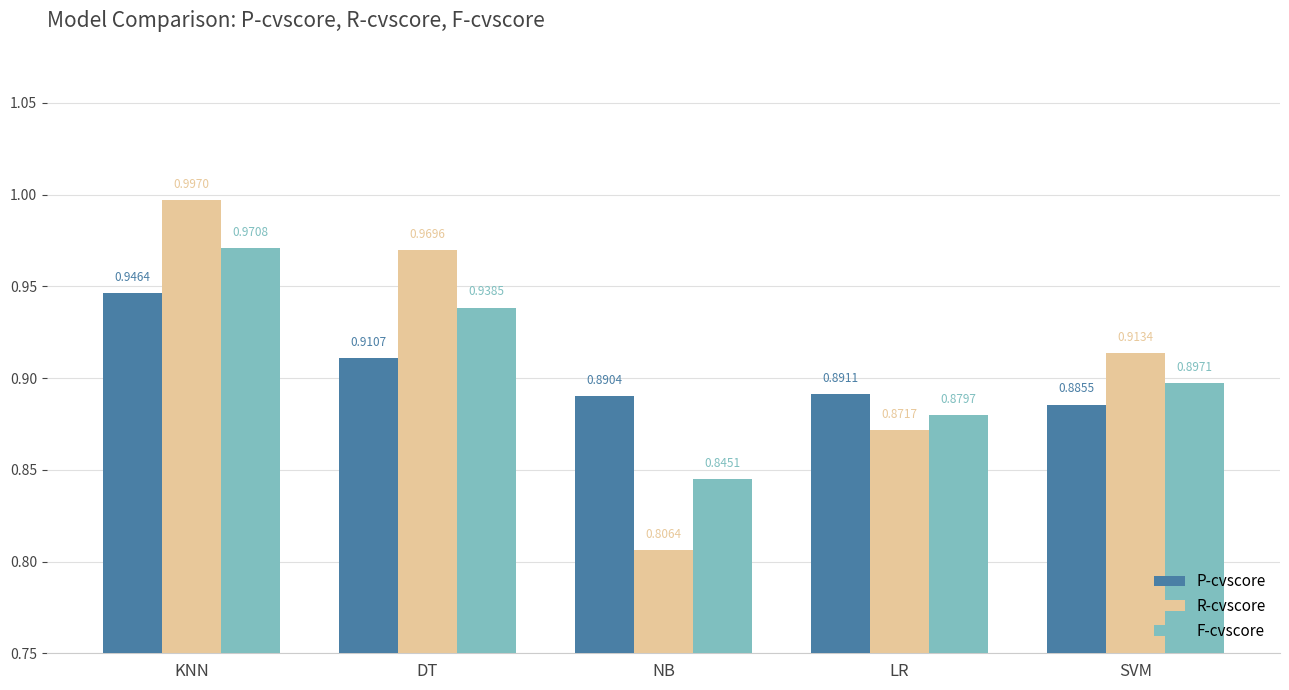

How many series are shown in this chart?

3